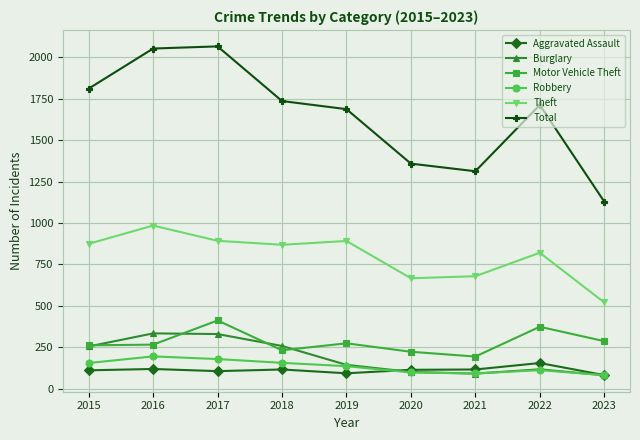

At how many categories does at least one series exceed 1008?

9